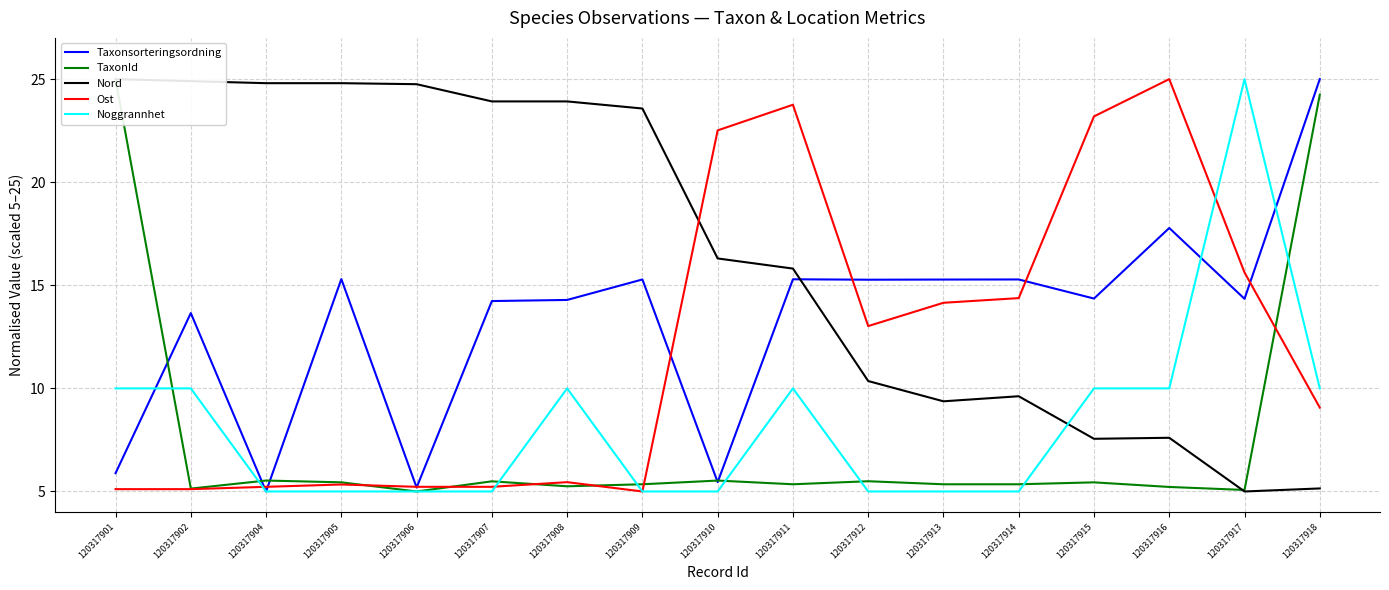

How many lines are shown in the chart?

5